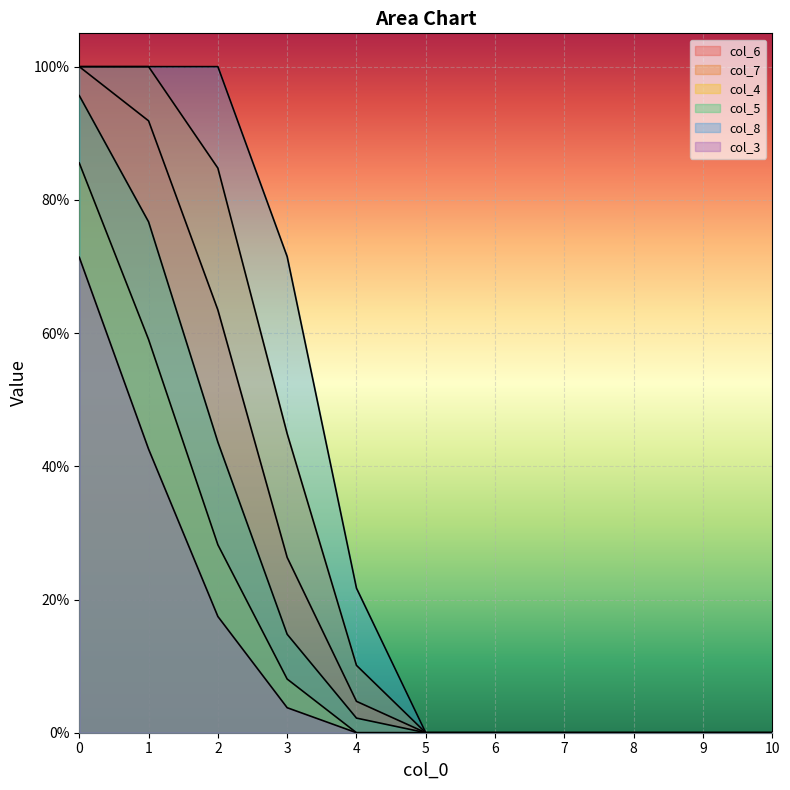

List the series in order of their overall mean, highest first.

col_8, col_7, col_6, col_5, col_4, col_3